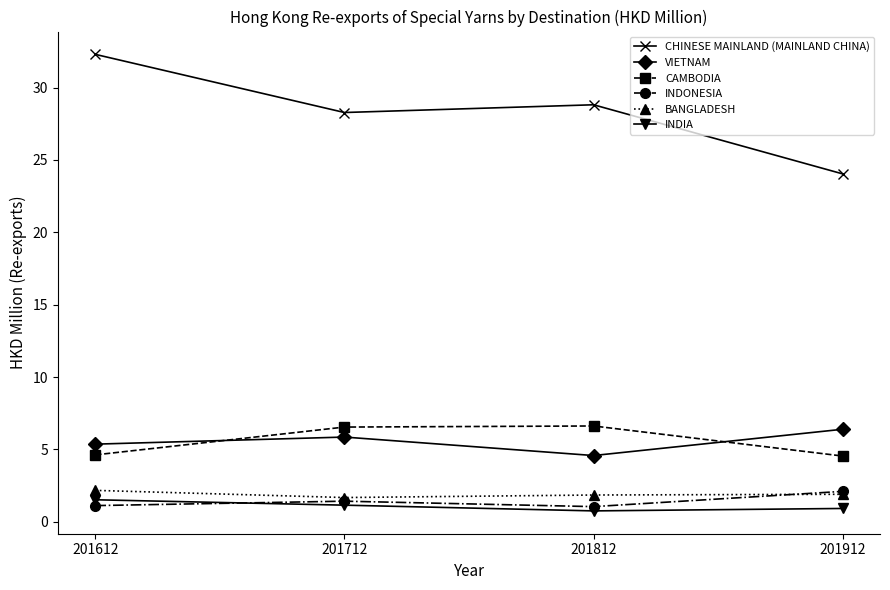

The value of INDIA at 201712 is 1.1. True or false?

True